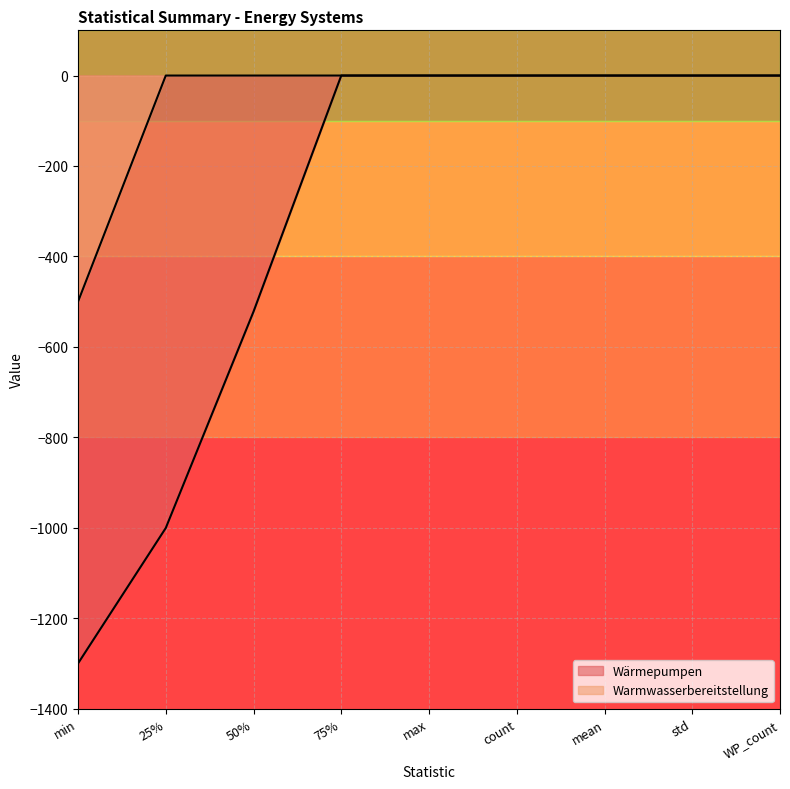

What is the smallest value displayed?

-1300.0